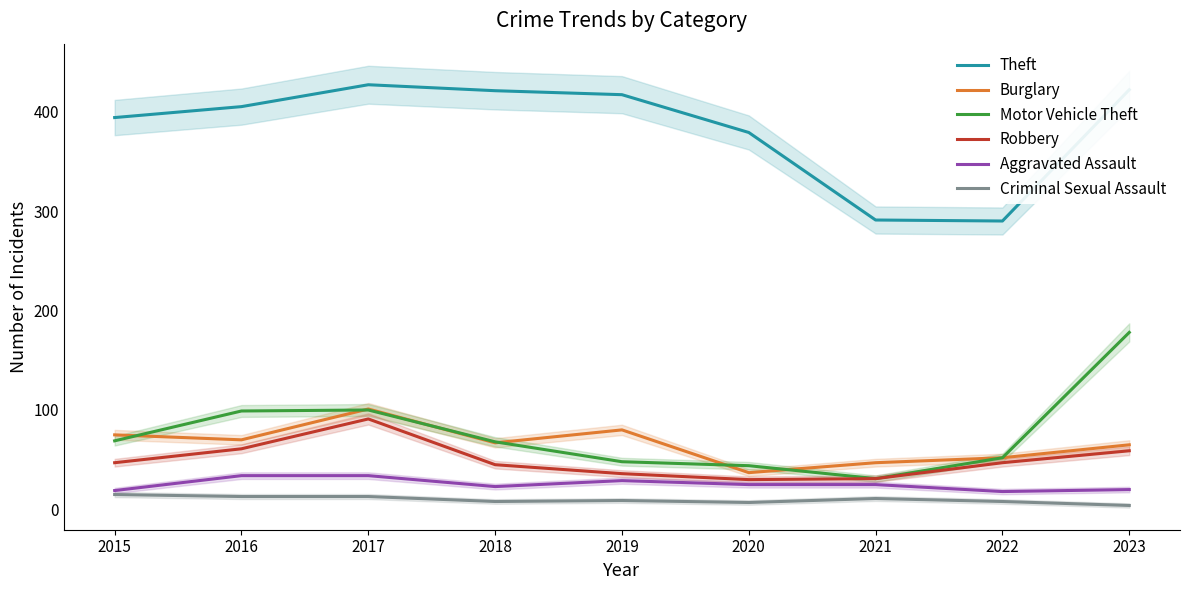

What is the average value of the Burglary series?

66